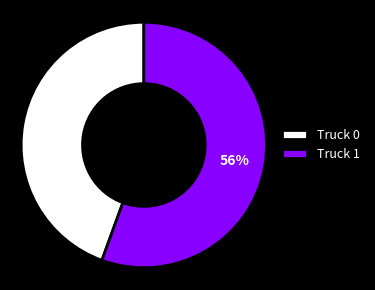

Does any single category account for the majority?

Yes